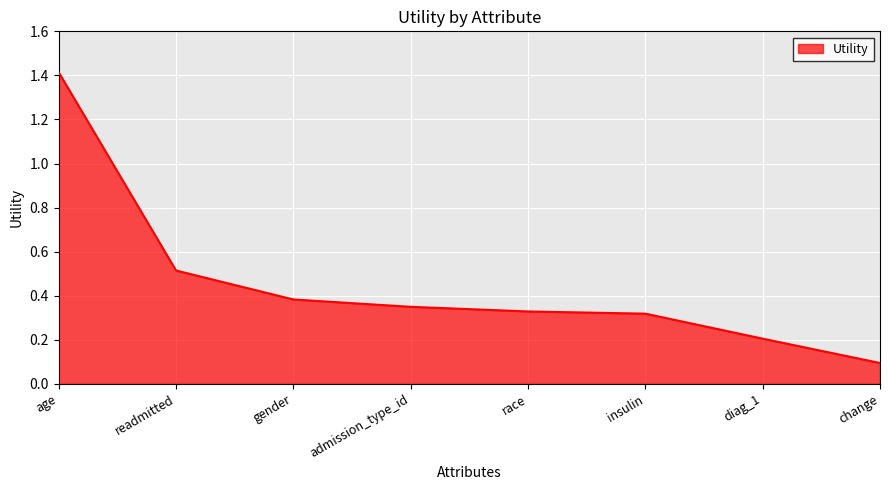

What is the change in value from readmitted to gender?

-0.1